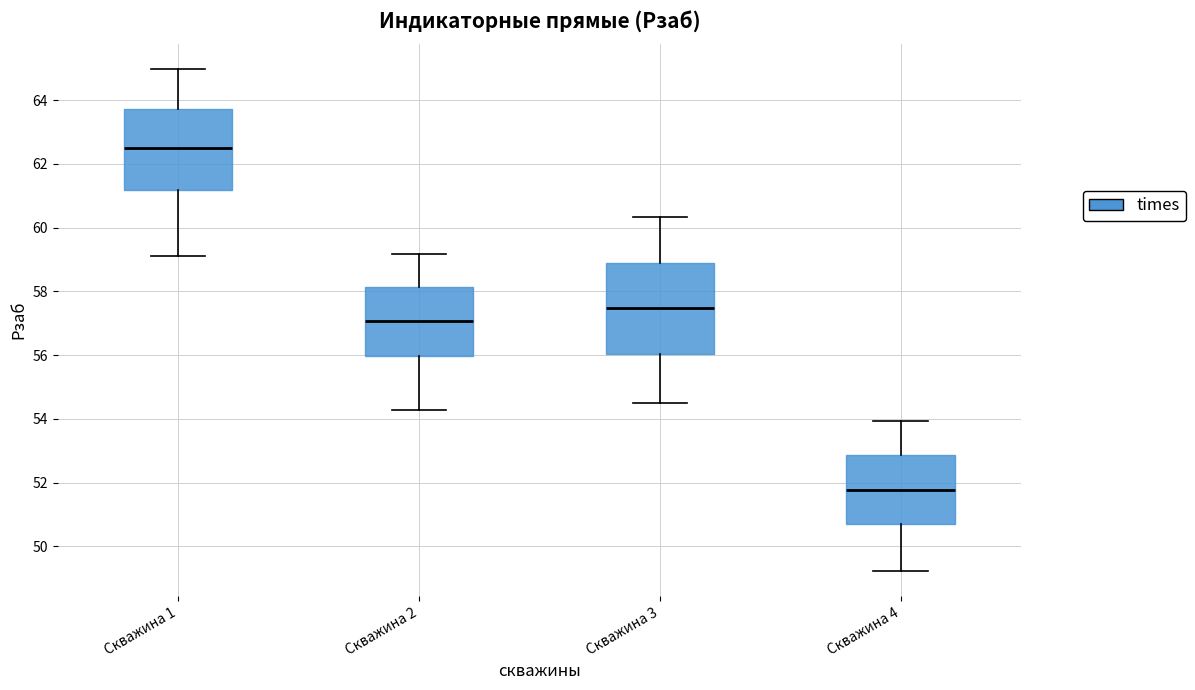

Where is the upper edge of the box for Скважина 3 on the y-axis? The values are not printed on the chart, so give them approximately, as read against the axis.

58.8